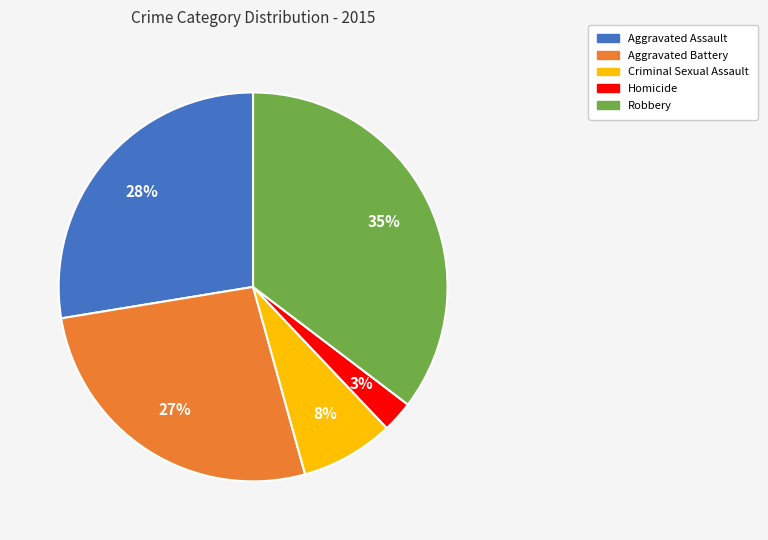

To the nearest percent, what percentage of the pie is Aggravated Battery?

27%